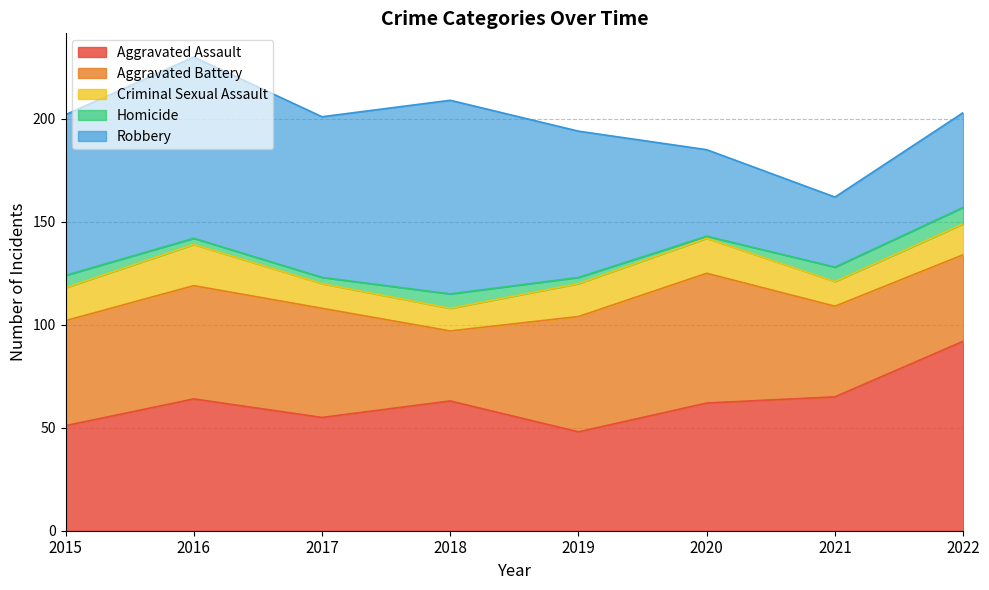

What is the total value across all series at 2020?

185